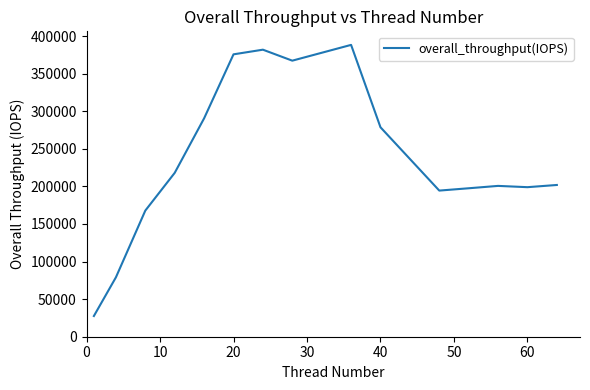

What is the minimum value shown in the chart?

27549.8